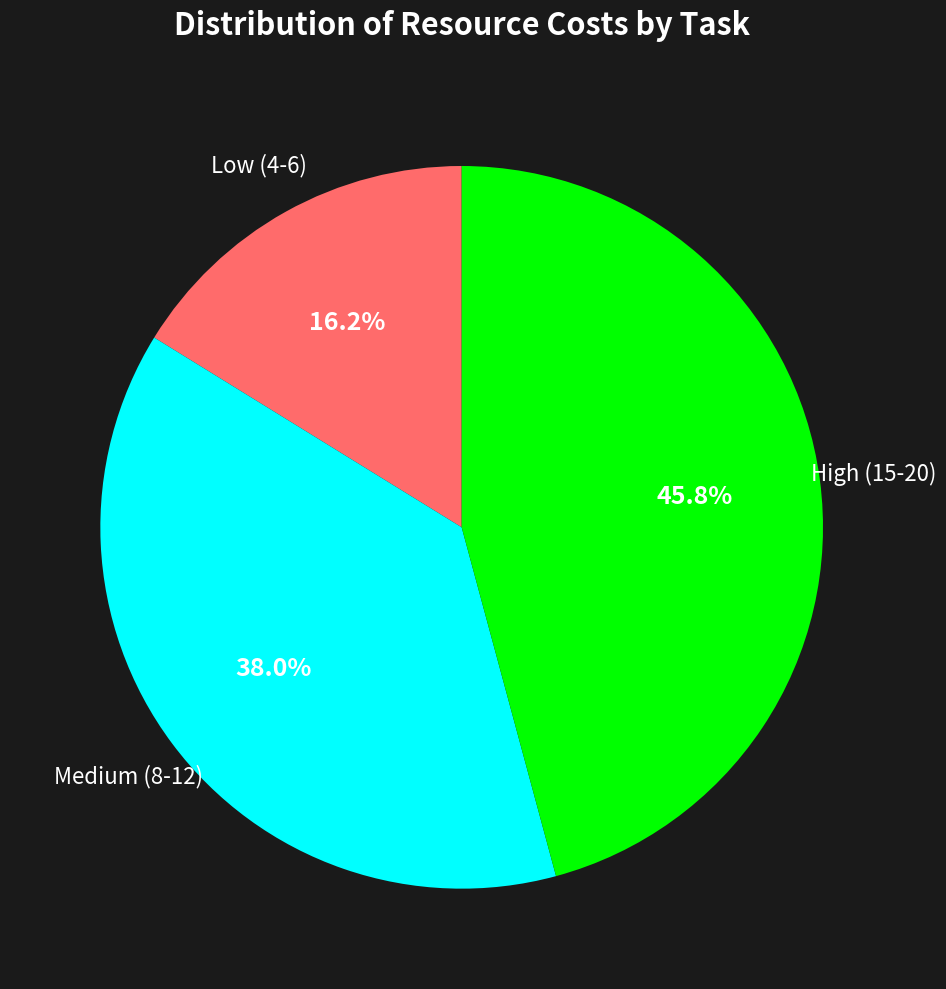

Does any single category account for the majority?

No